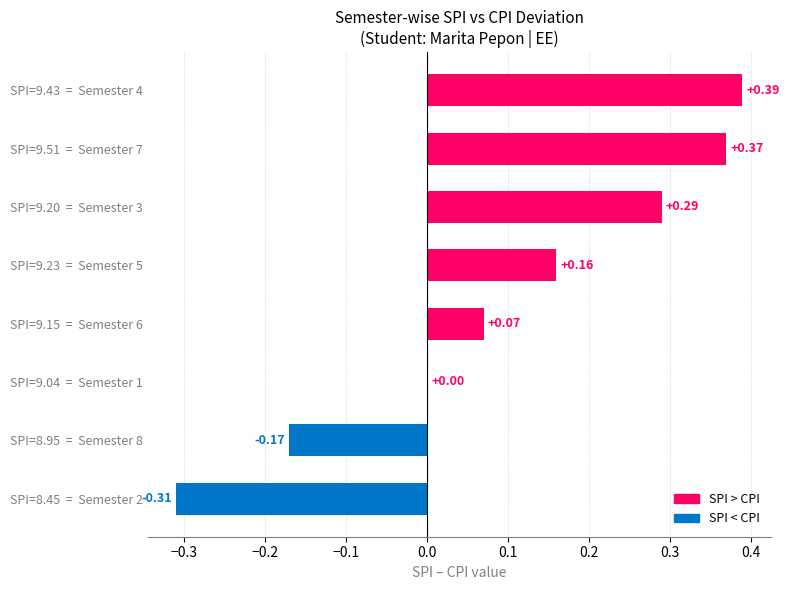

Which has a higher value, SPI=9.15  =  Semester 6 or SPI=9.43  =  Semester 4?

SPI=9.43  =  Semester 4